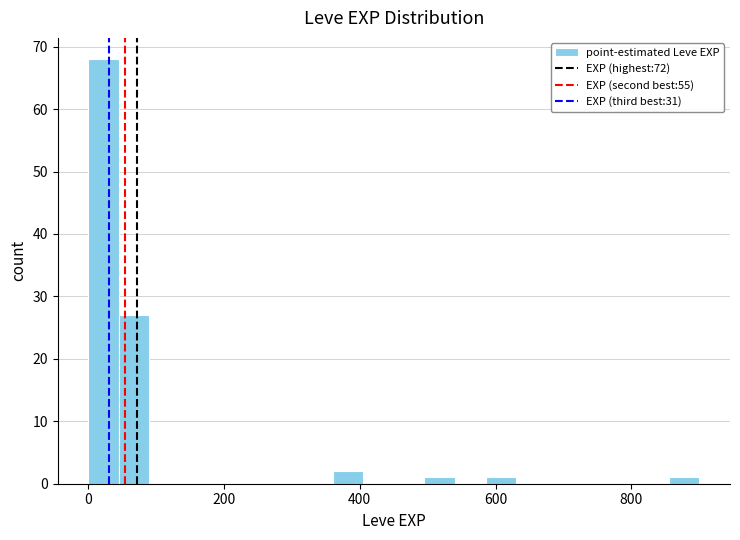

Read against the x-axis, roughly where is the centre of the tallest bar?

20